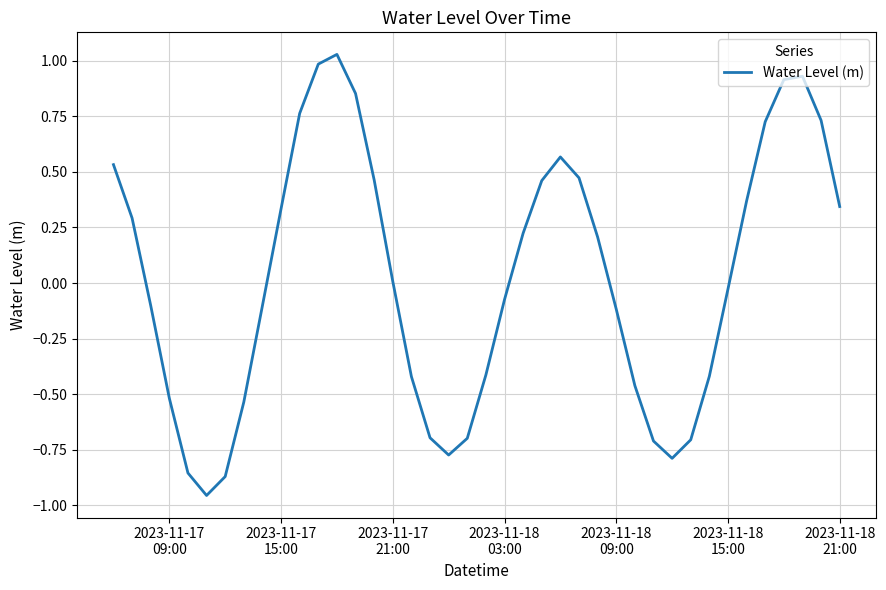

Does the chart display data point markers on the line(s)?

No